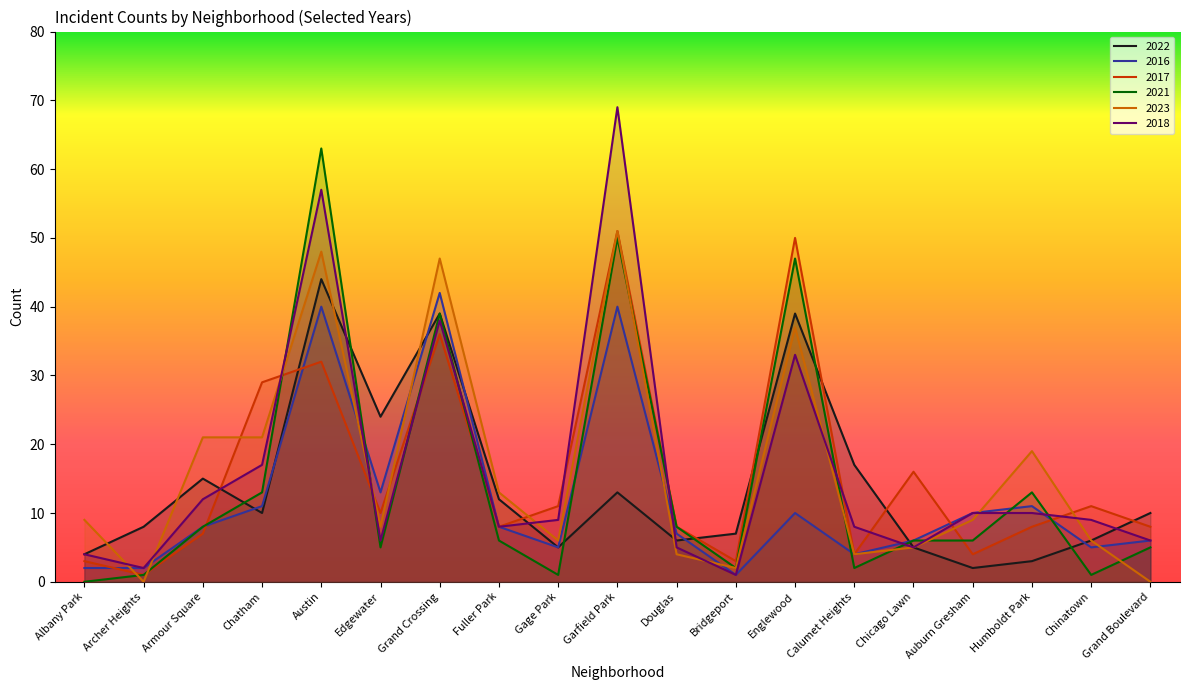

What is the average value of the 2016 series?

12